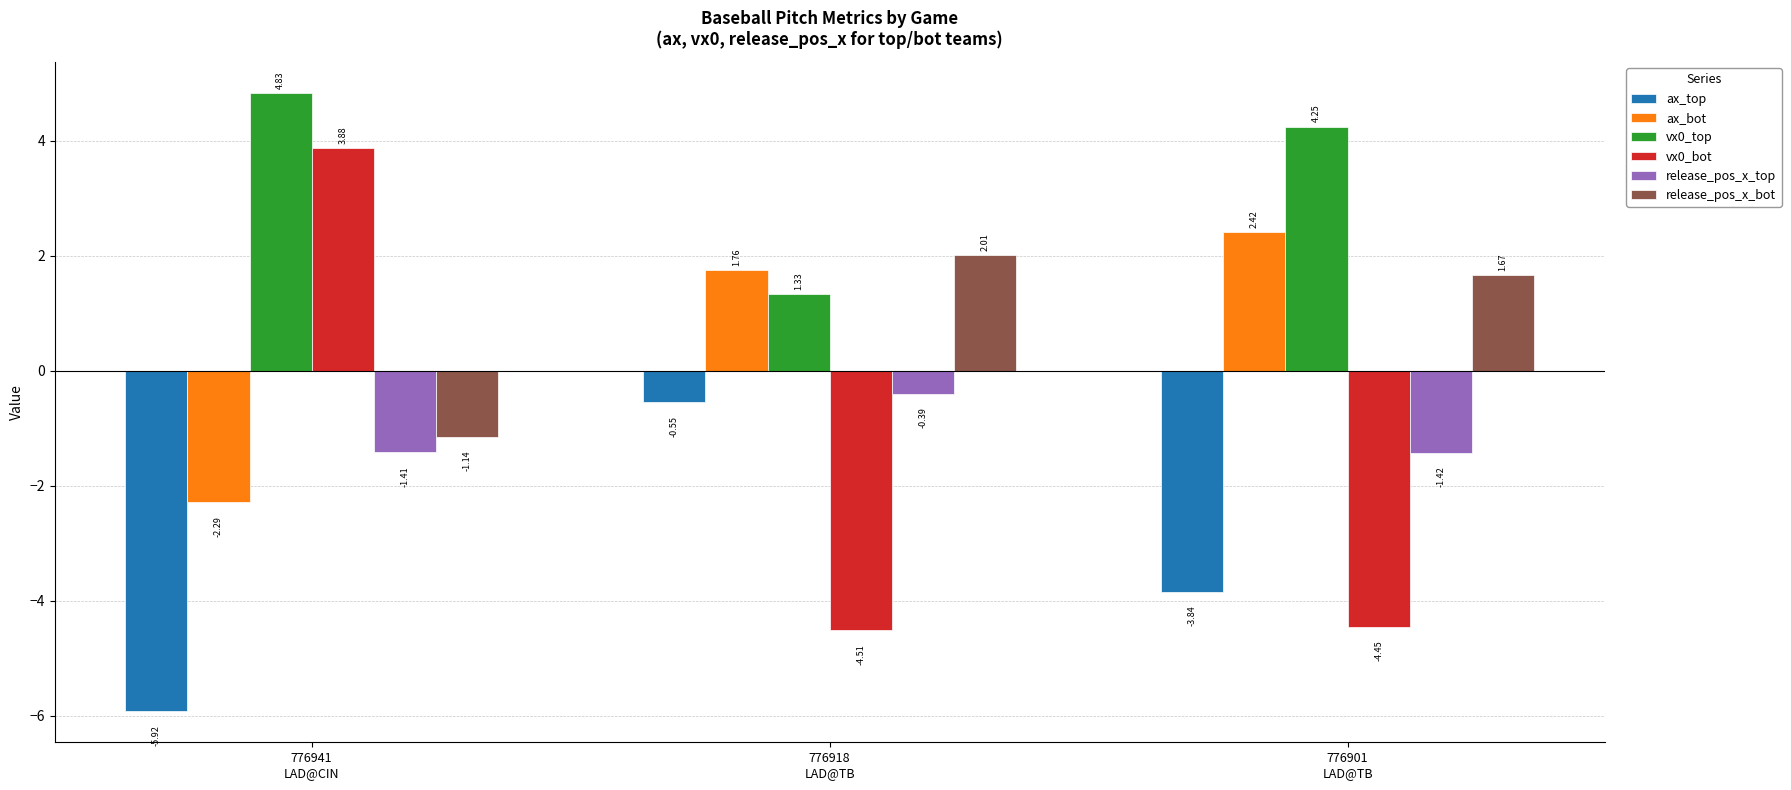

Which category has the lowest value in the release_pos_x_top series?

776901
LAD@TB